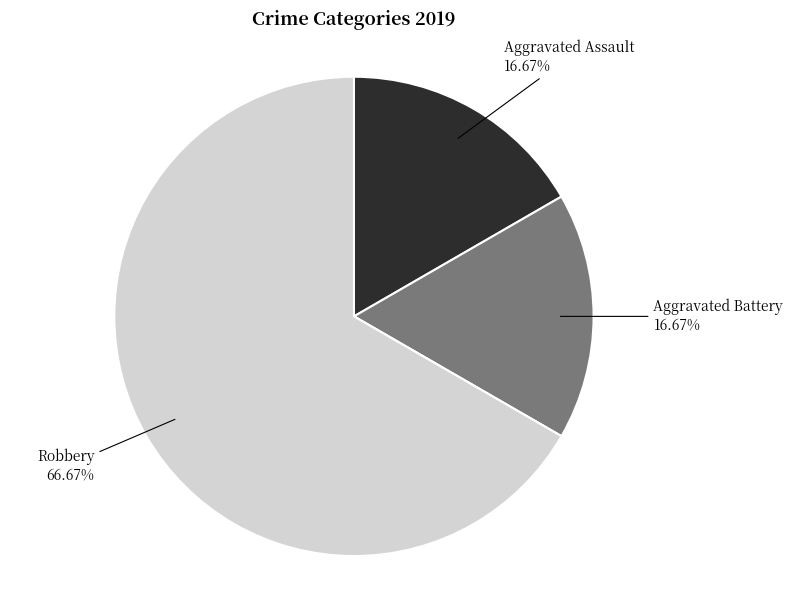

Is there a majority slice in this chart?

Yes